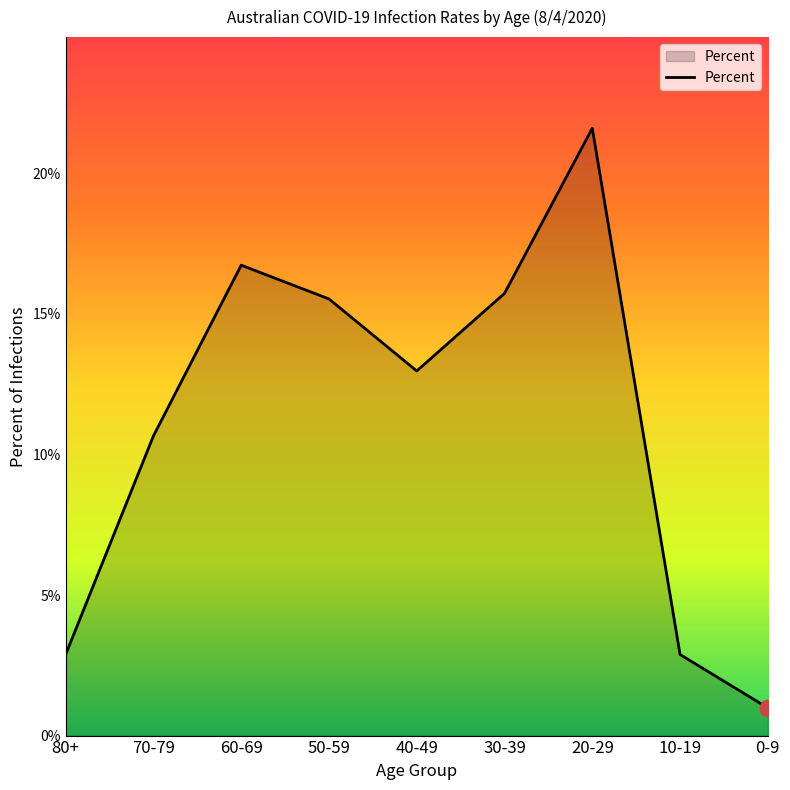

Rank the categories by value from lowest to highest.

0-9, 80+, 10-19, 70-79, 40-49, 50-59, 30-39, 60-69, 20-29